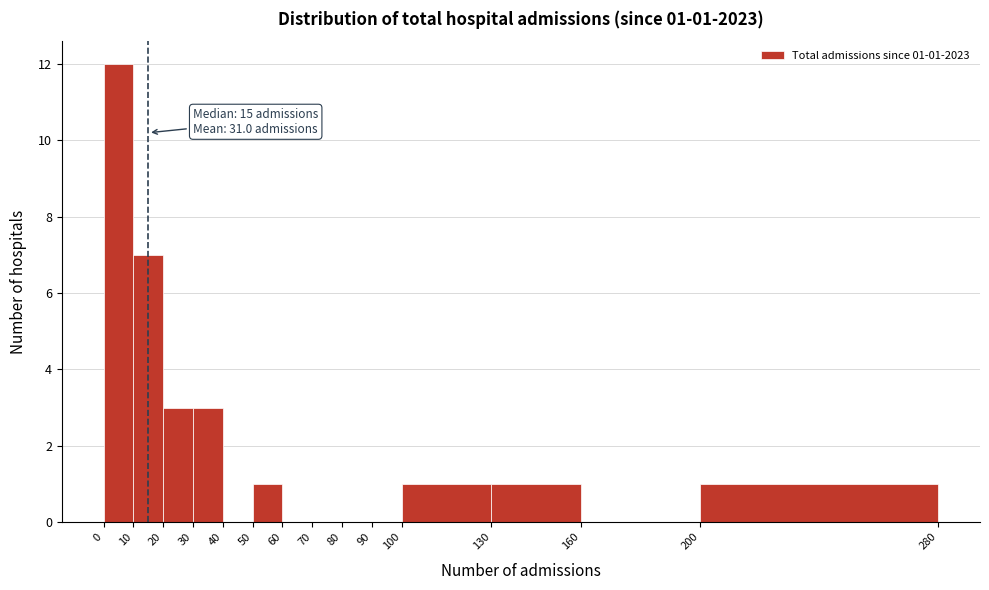

Which range on the x-axis has the tallest bar?

0 to 10